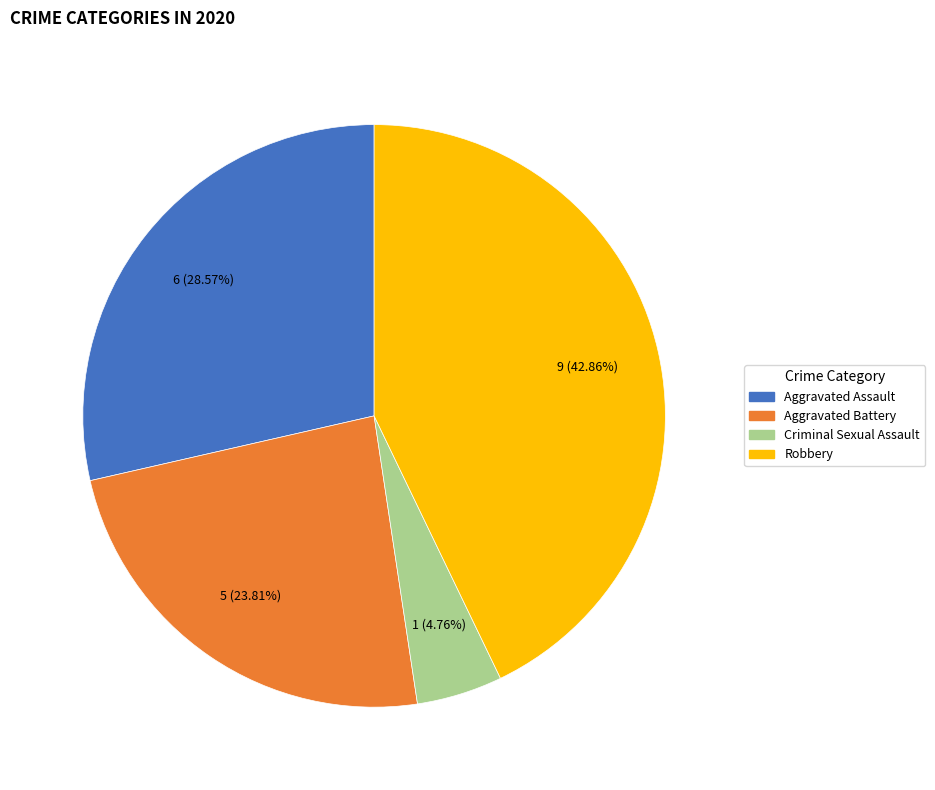

Does any single category account for the majority?

No